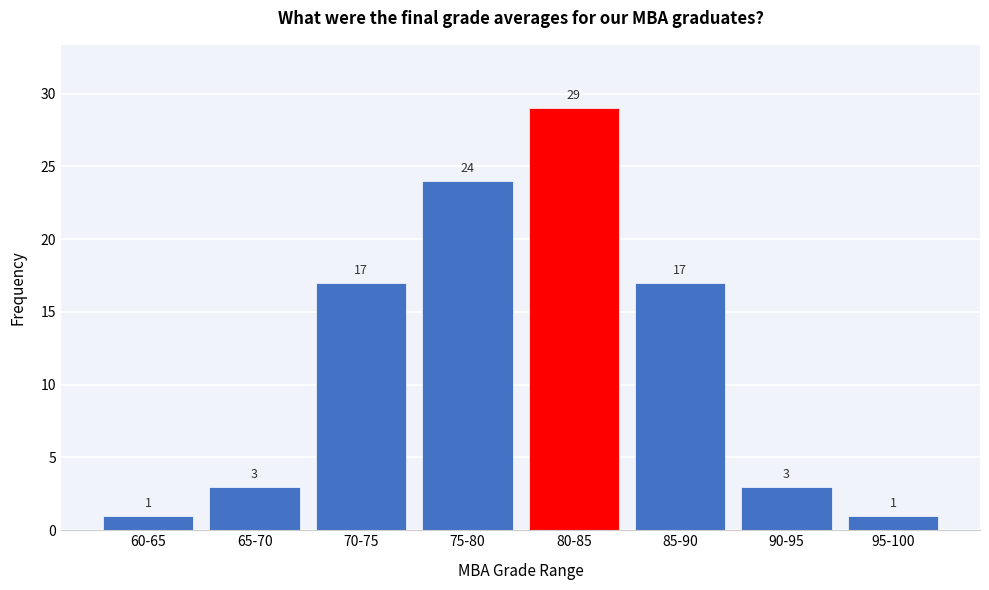

Reading right to left, extract all data points from this chart.

1	3	17	29	24	17	3	1